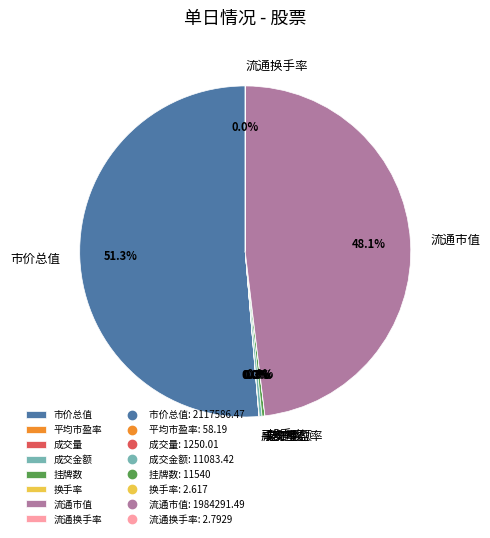

Which slice is the largest?

市价总值